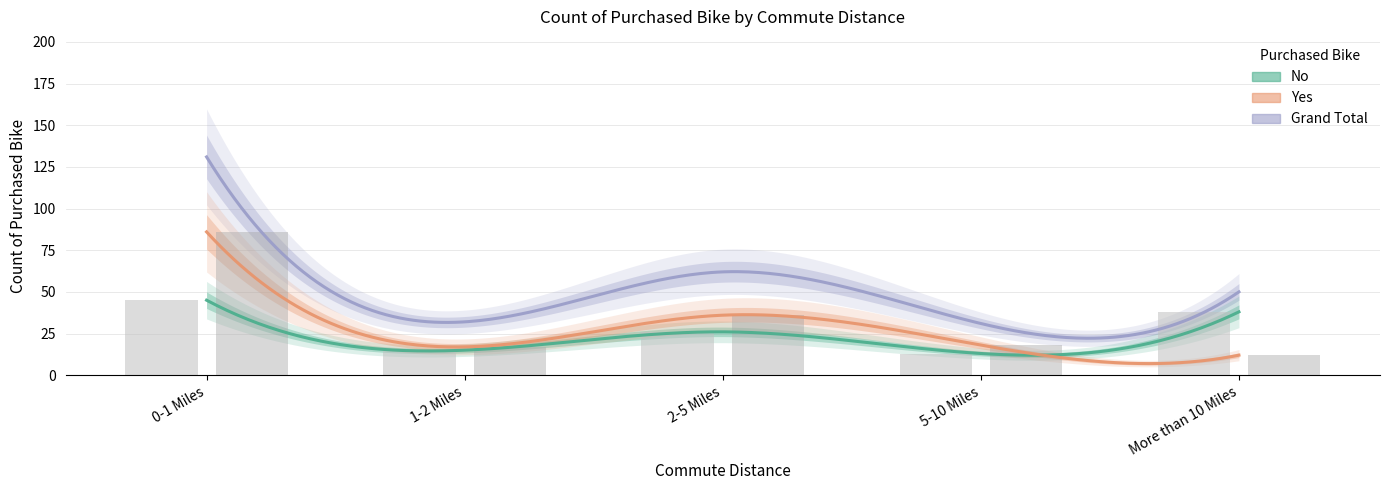

Which has a higher value, 1-2 Miles or 5-10 Miles?

1-2 Miles